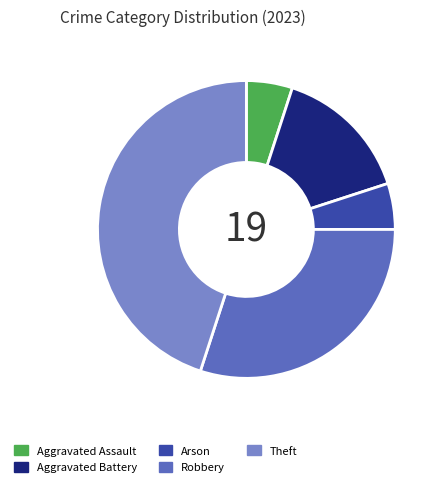

Which category has the biggest portion of the pie?

Theft